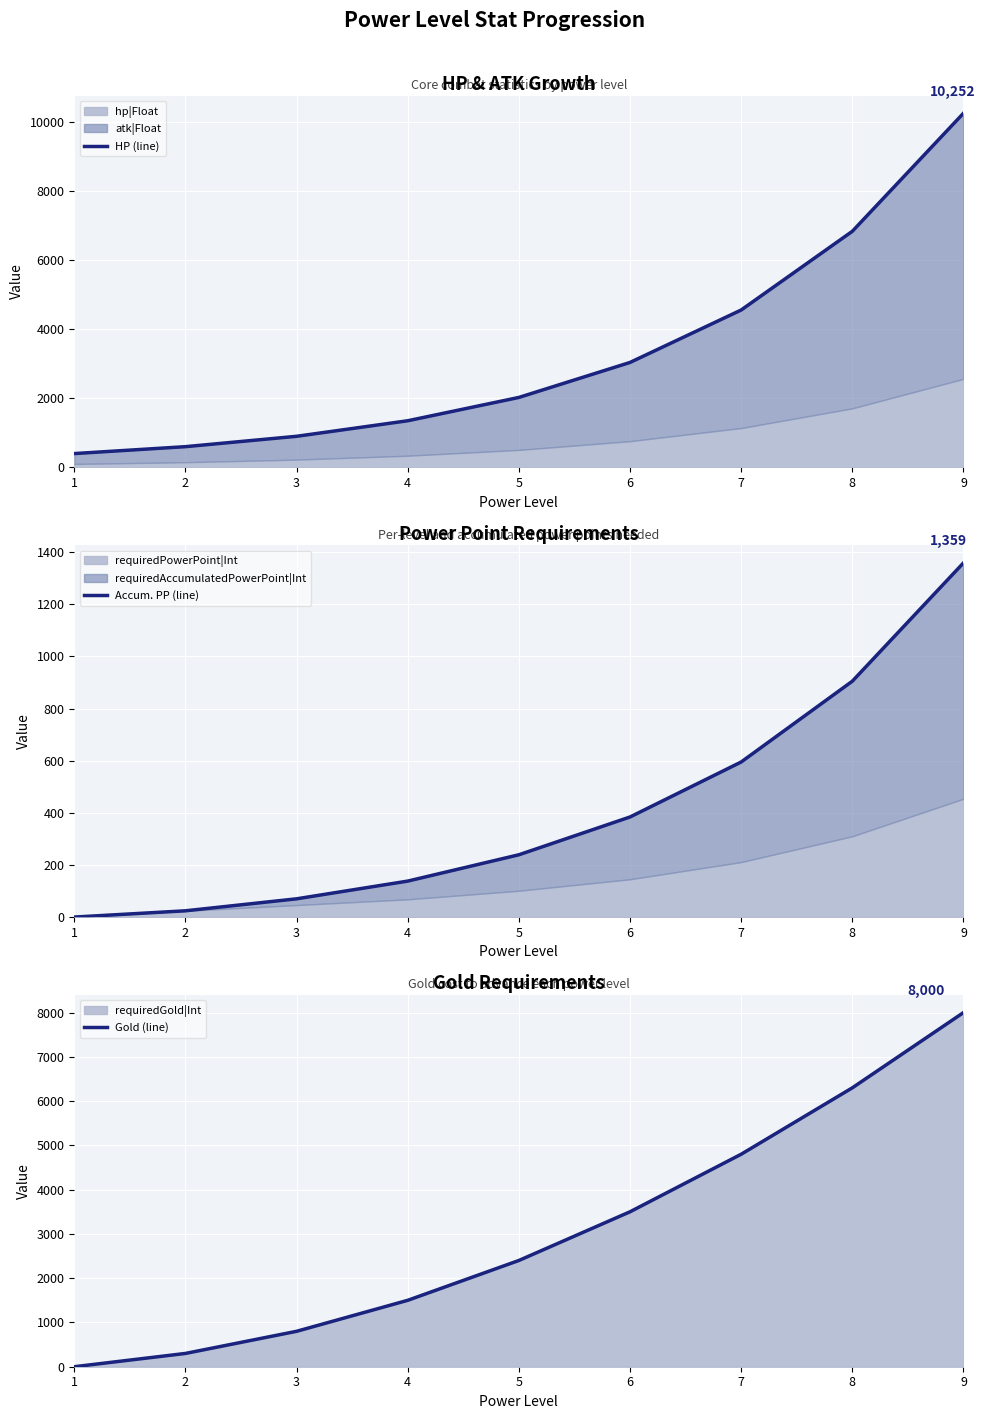

True or false: Accum. PP (line) has a value of 45 at 3.

False